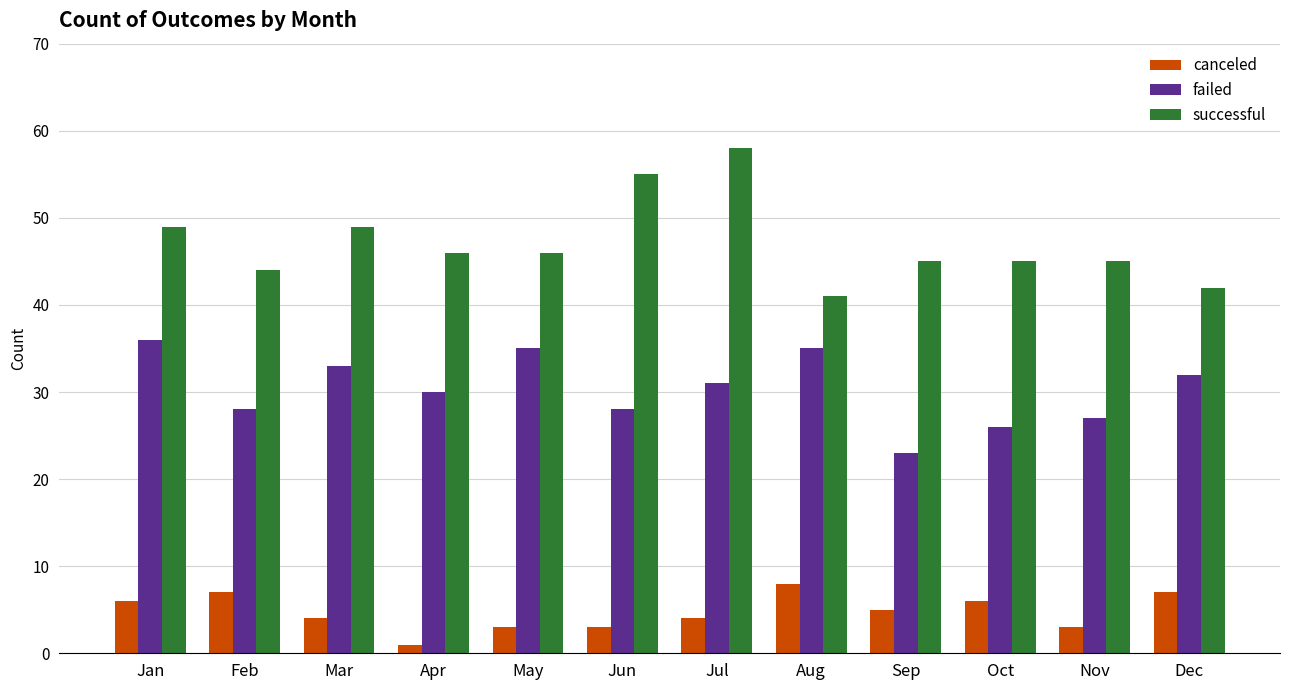

What are all the series names shown in the legend?

canceled, failed, successful